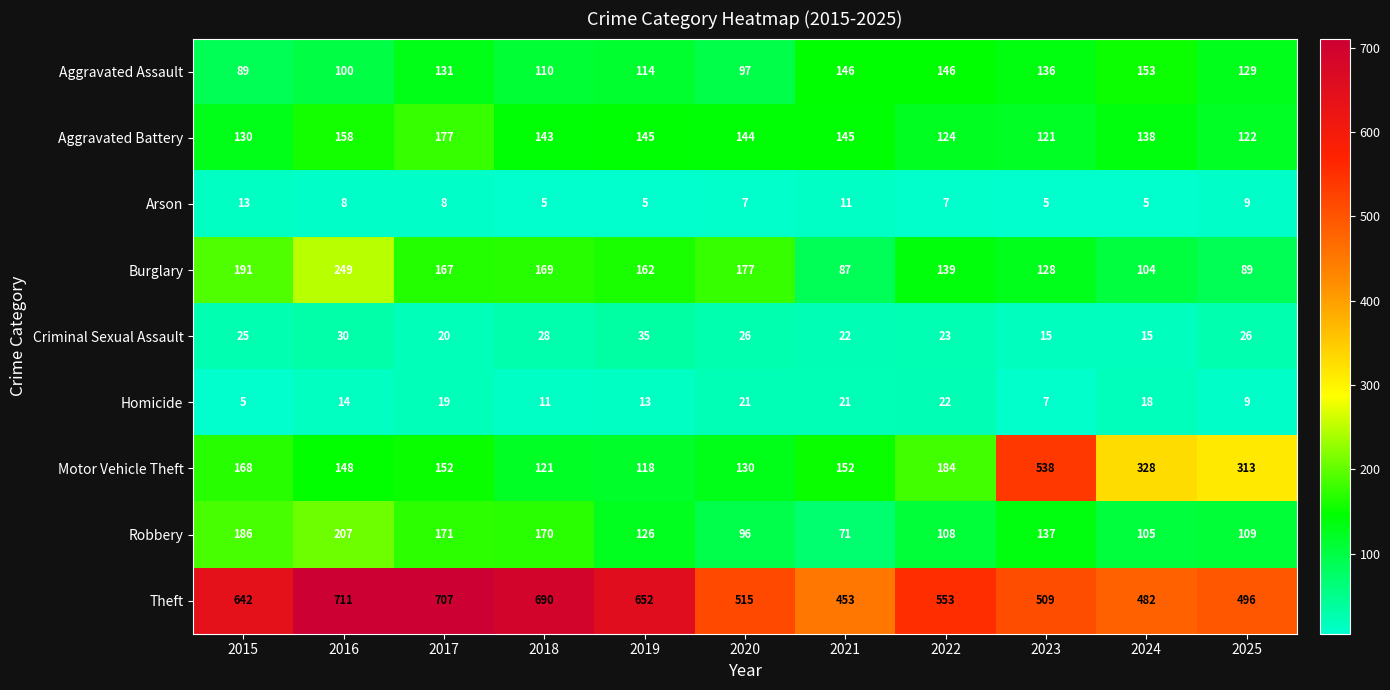

What is the maximum value shown in the chart?

711